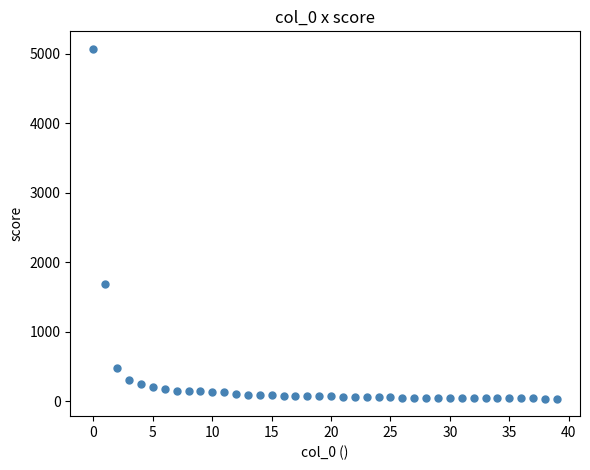

What is the range of Y values (max minus min)?

5038